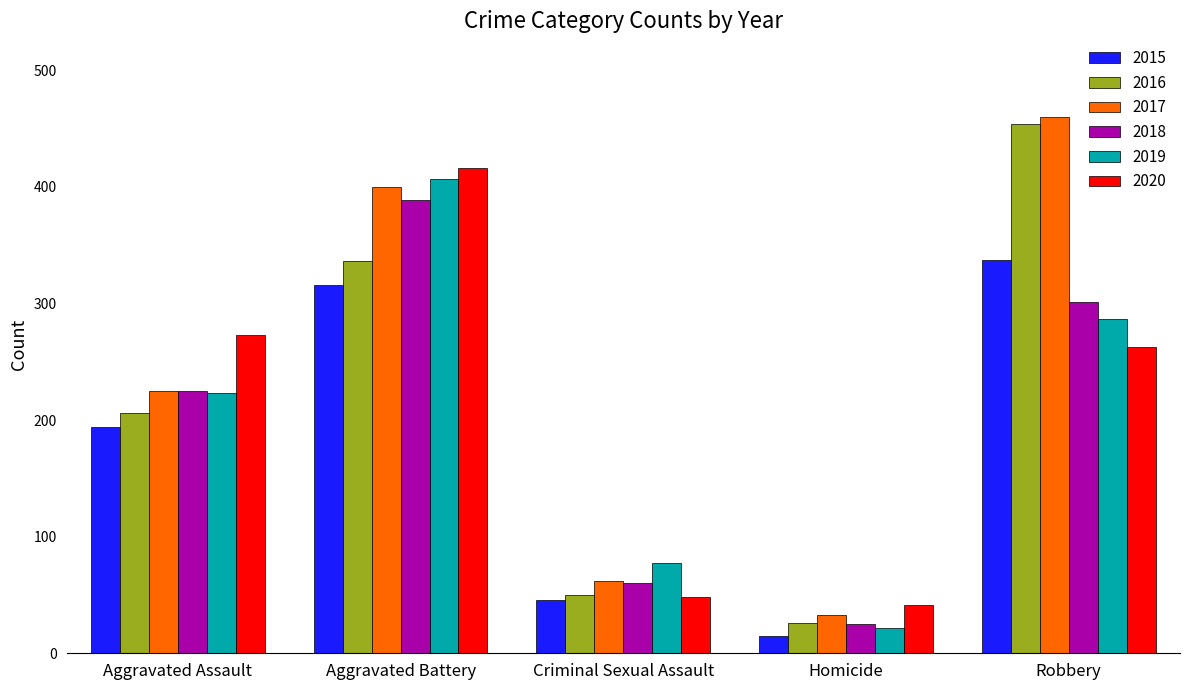

What is the maximum value for 2016?

454